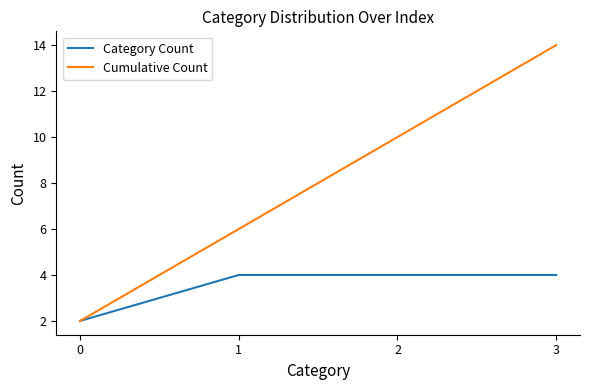

True or false: Category Count has more than 2 points higher than both neighbors.

False